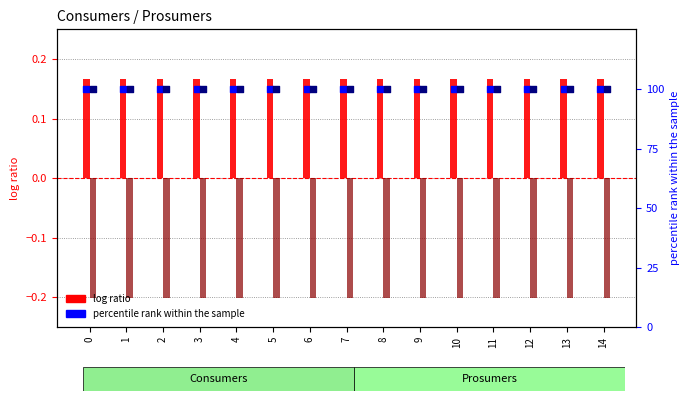

Which series contains the highest Y value?

percentile rank (Consumers)